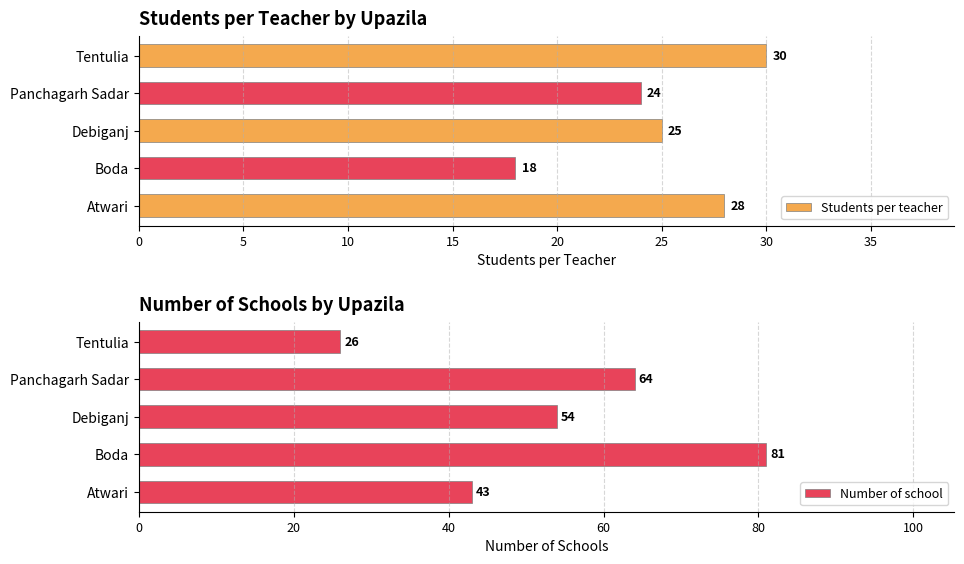

What is the sum of all Students per teacher values?

125